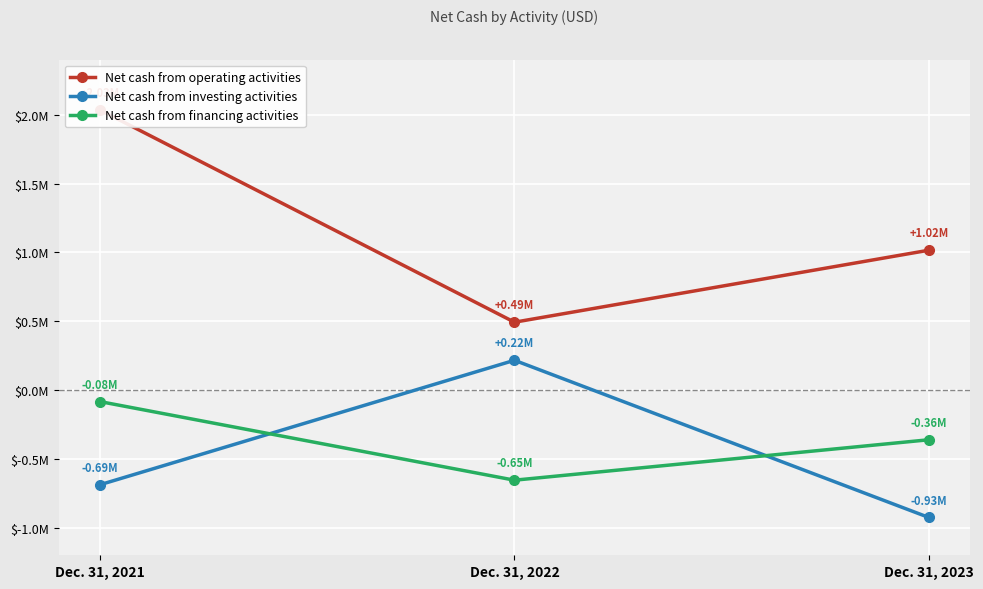

What is the difference between the maximum and minimum values in the Net cash from operating activities series?

1541201